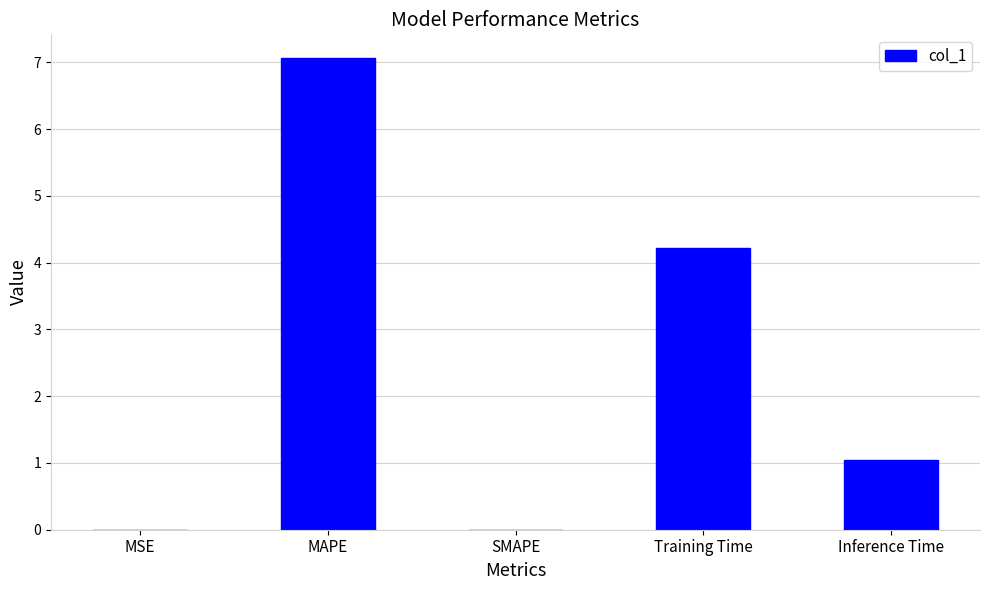

Which category has the highest value across all series?

MAPE